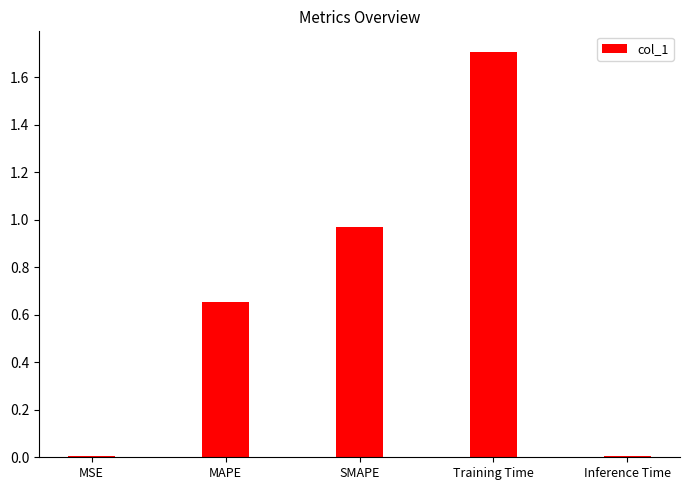

True or false: the data shows 0.0 at Inference Time.

True